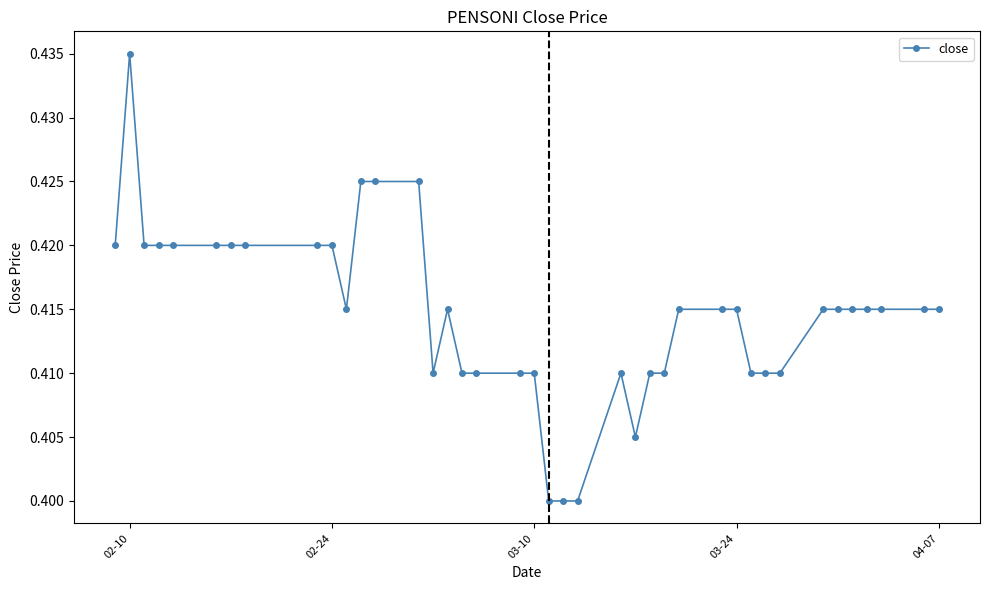

Count the values in the range 0 to 1.

40